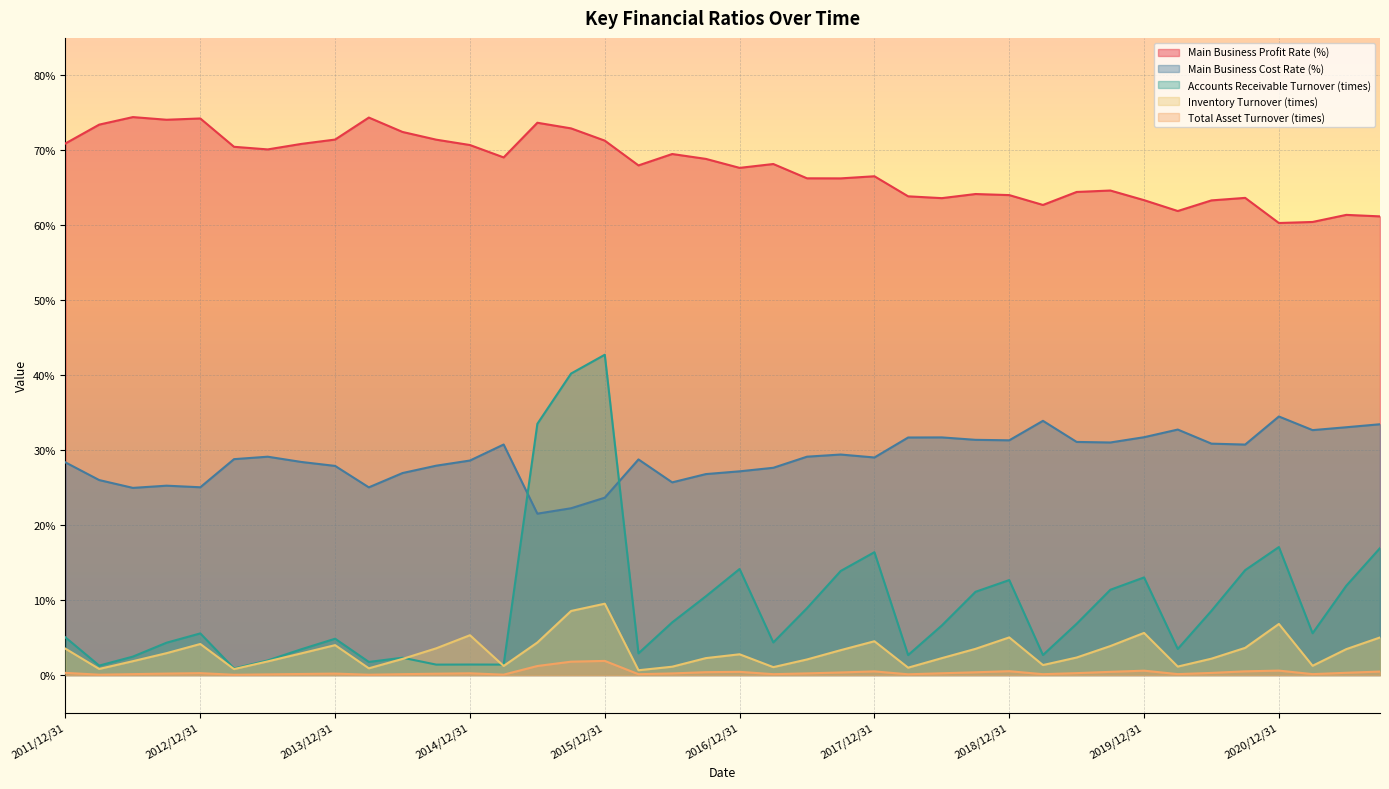

Which has a higher value, 2018/9/30 or 2015/3/31?

2015/3/31